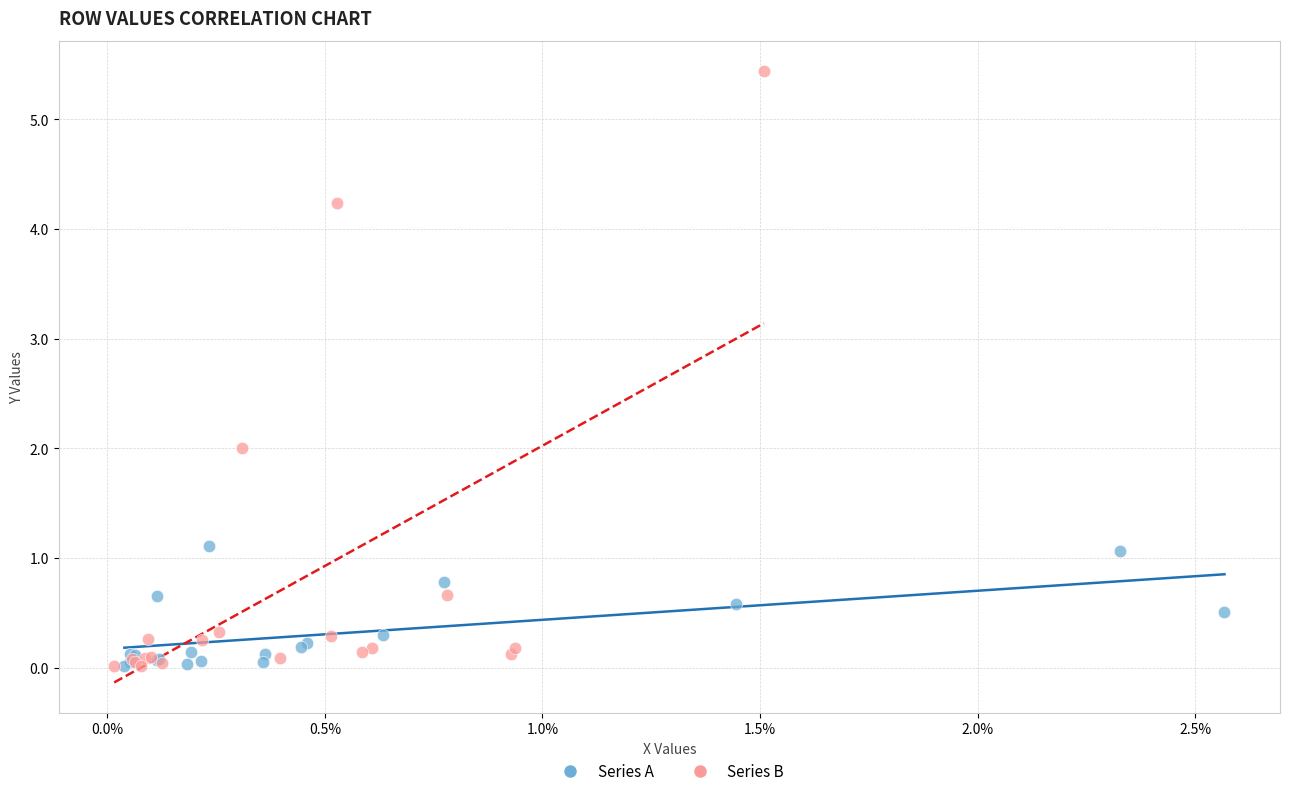

Which series has the widest spread of Y values?

Series B